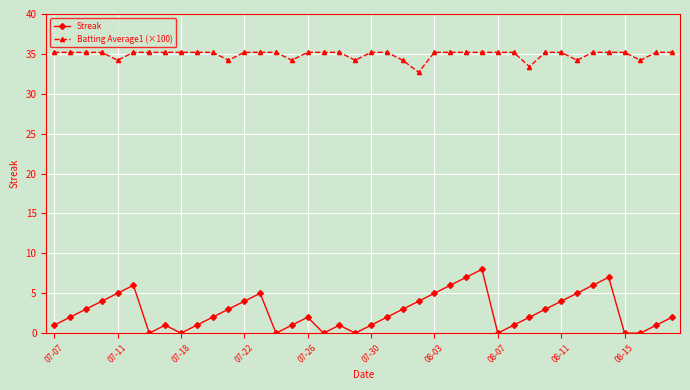

Reading right to left, what are all the values shown in this chart?

Streak: 2.0	1.0	0.0	0.0	7.0	6.0	5.0	4.0	3.0	2.0	1.0	0.0	8.0	7.0	6.0	5.0	4.0	3.0	2.0	1.0	0.0	1.0	0.0	2.0	1.0	0.0	5.0	4.0	3.0	2.0	1.0	0.0	1.0	0.0	6.0	5.0	4.0	3.0	2.0	1.0
Batting Average1 (×100): 35.2	35.2	34.2	35.2	35.2	35.2	34.2	35.2	35.2	33.4	35.2	35.2	35.2	35.2	35.2	35.2	32.7	34.2	35.2	35.2	34.2	35.2	35.2	35.2	34.2	35.2	35.2	35.2	34.2	35.2	35.2	35.2	35.2	35.2	35.2	34.2	35.2	35.2	35.2	35.2